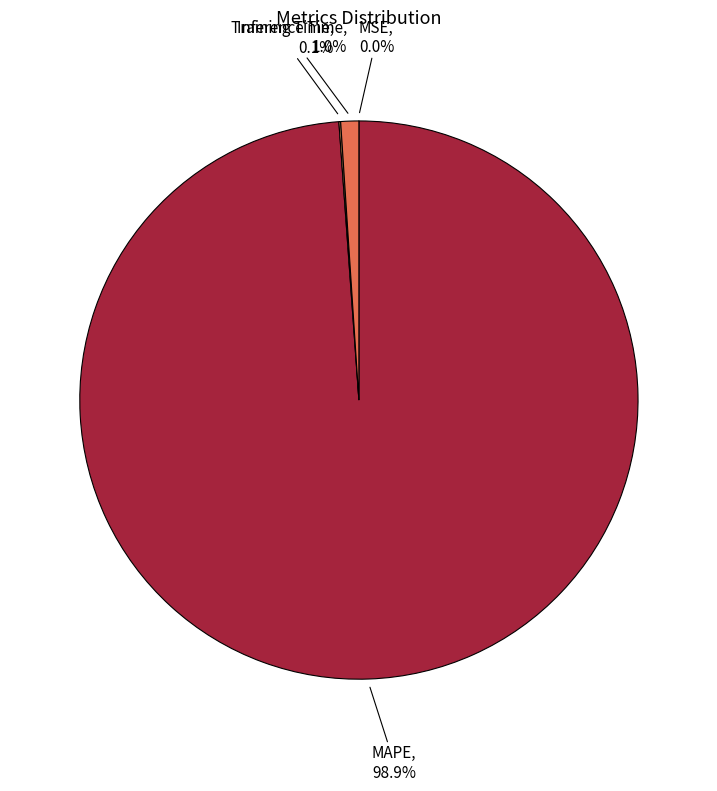

How many segments does this pie chart have?

4